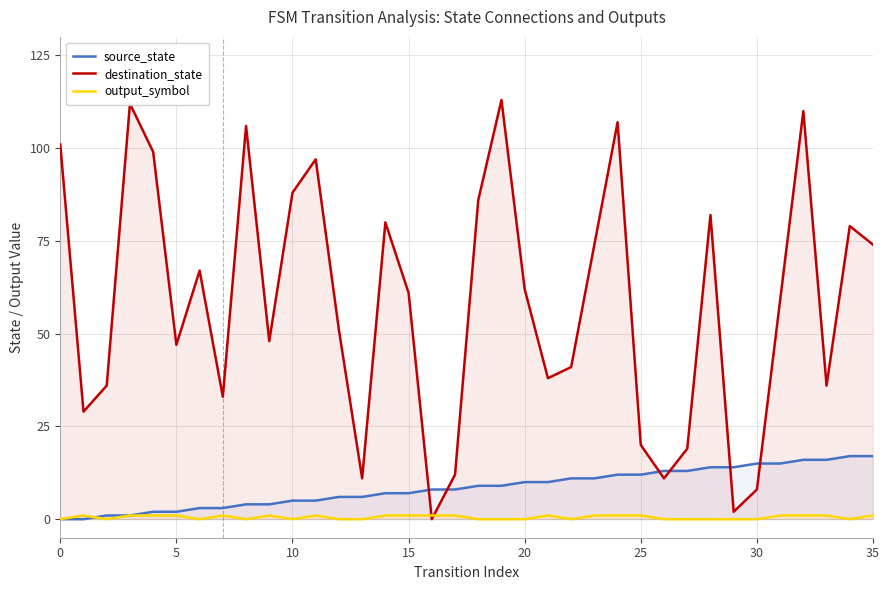

How many values in the destination_state series exceed 61?

17